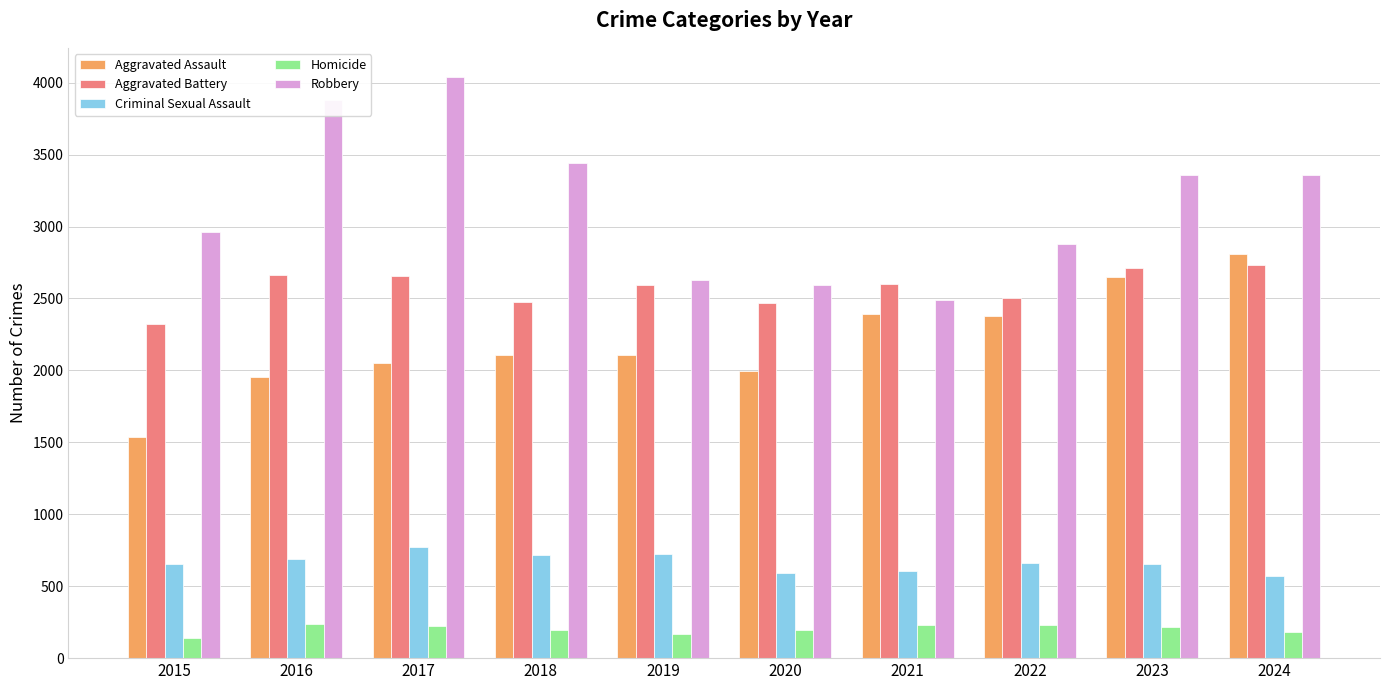

How many distinct data groups are displayed?

5